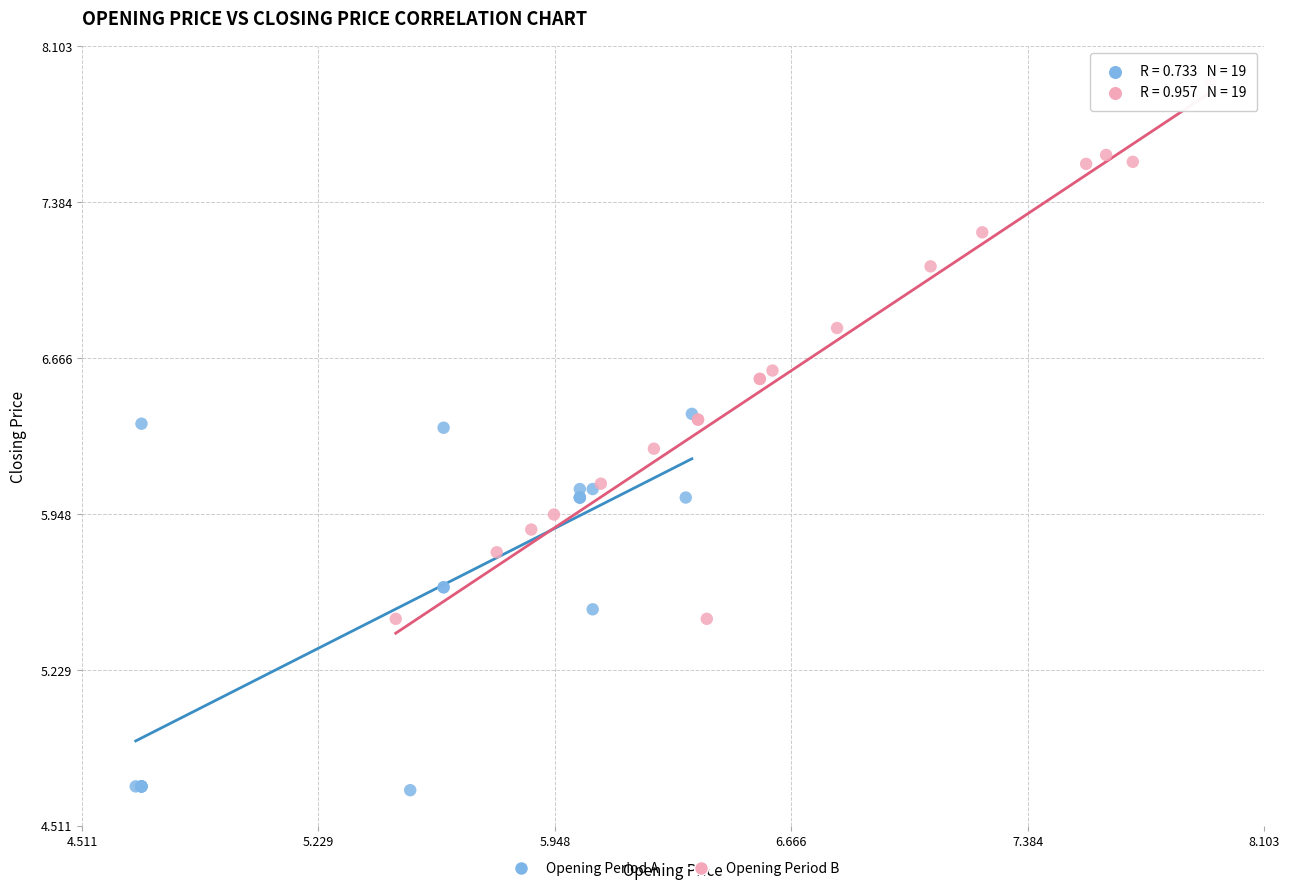

Which series contains the lowest Y value?

Opening Period A